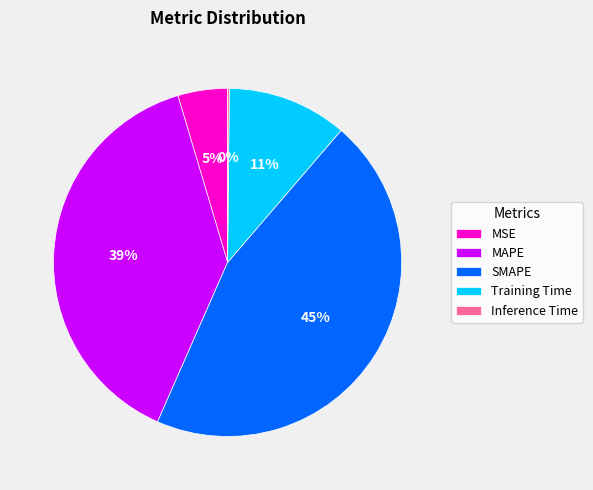

To the nearest percent, what percentage of the pie is MSE?

5%